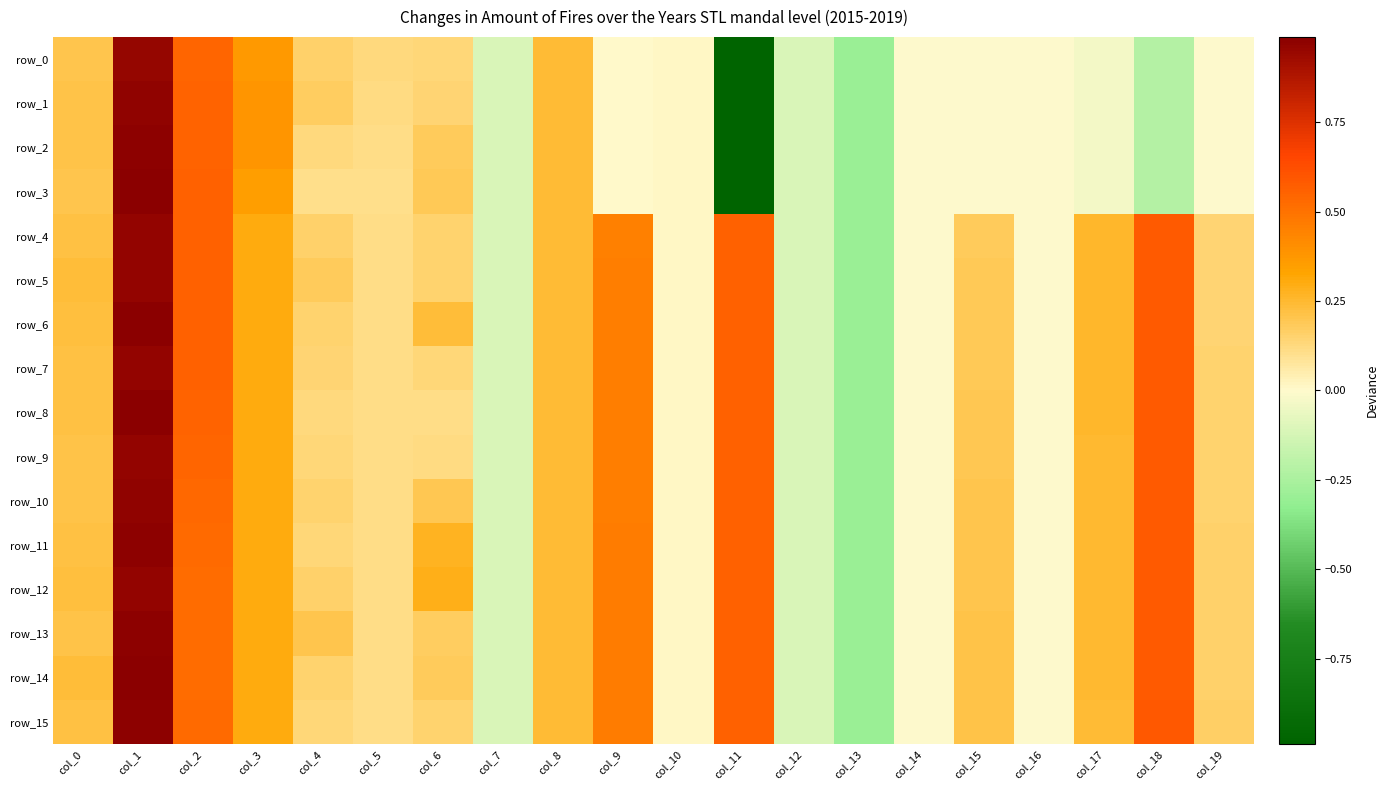

What is the sum of the row_0 values at col_3 and col_2?

0.9